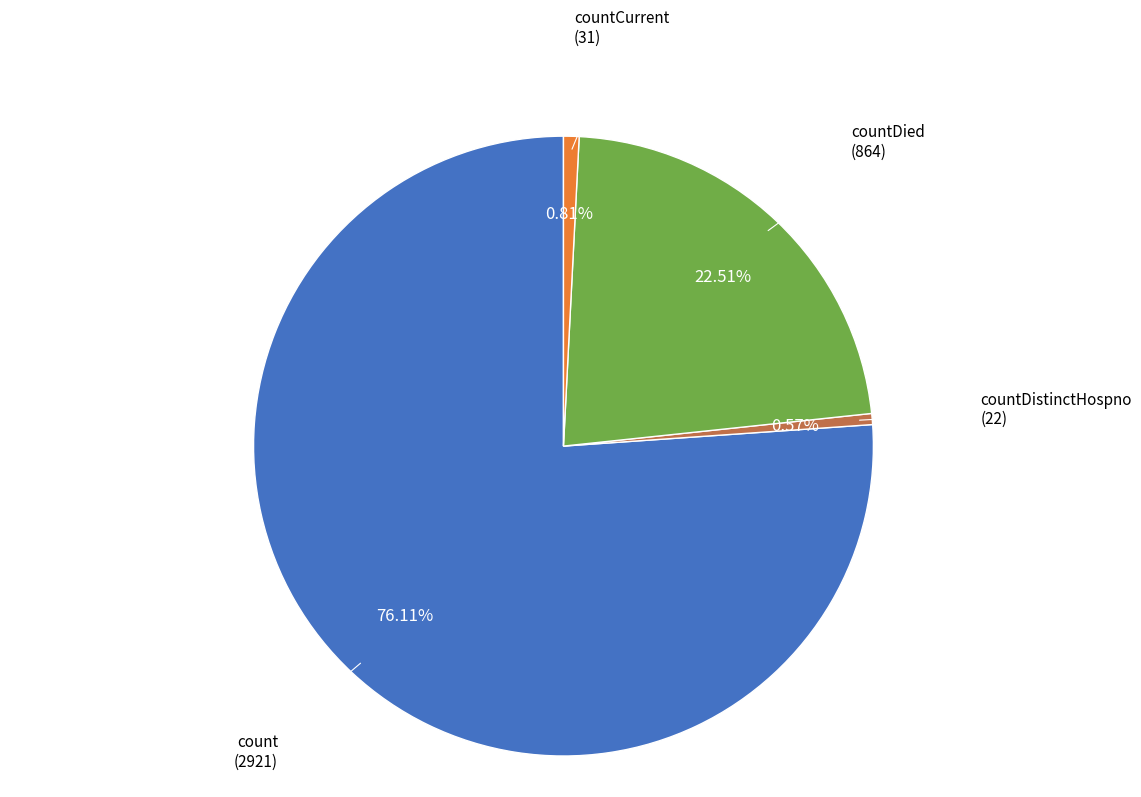

How many segments does this pie chart have?

4